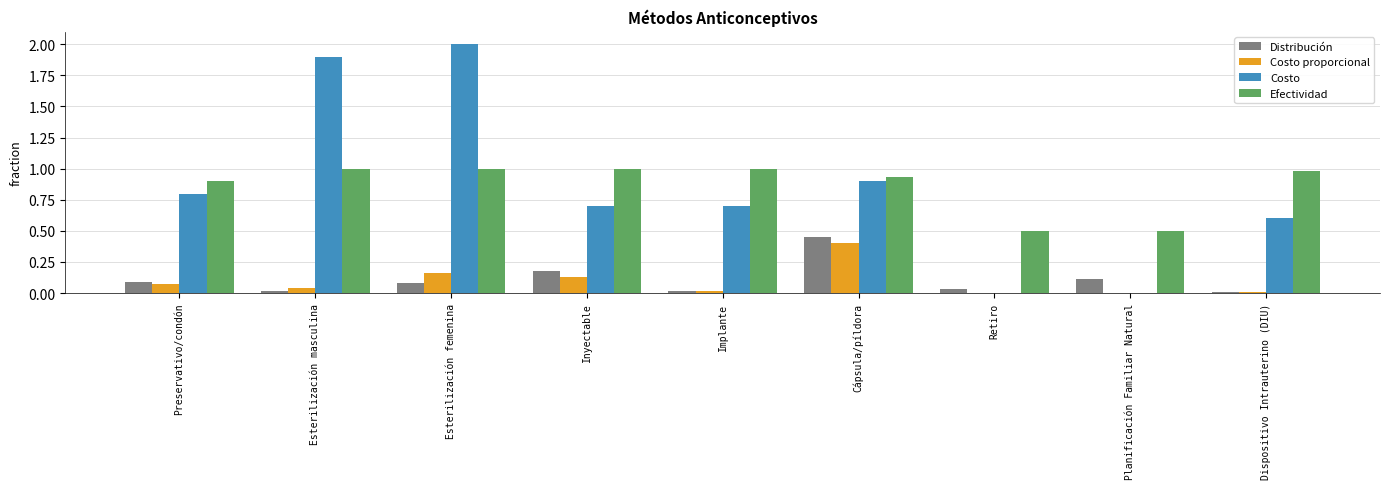

What are all the series names shown in the legend?

Distribución, Costo proporcional, Costo, Efectividad